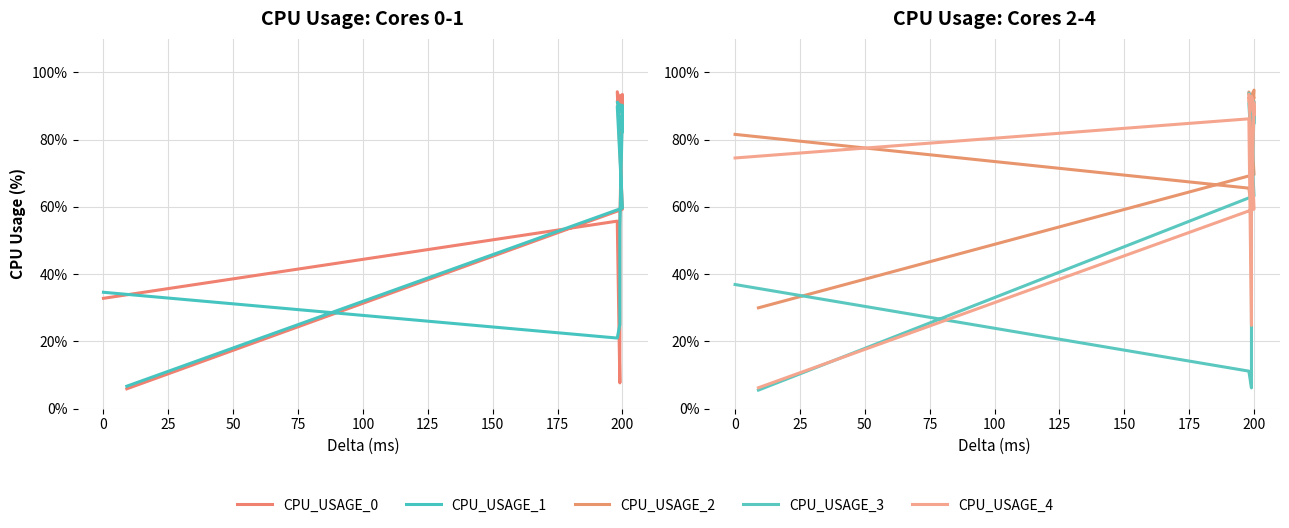

What are all the series names shown in the legend?

CPU_USAGE_0, CPU_USAGE_1, CPU_USAGE_2, CPU_USAGE_3, CPU_USAGE_4